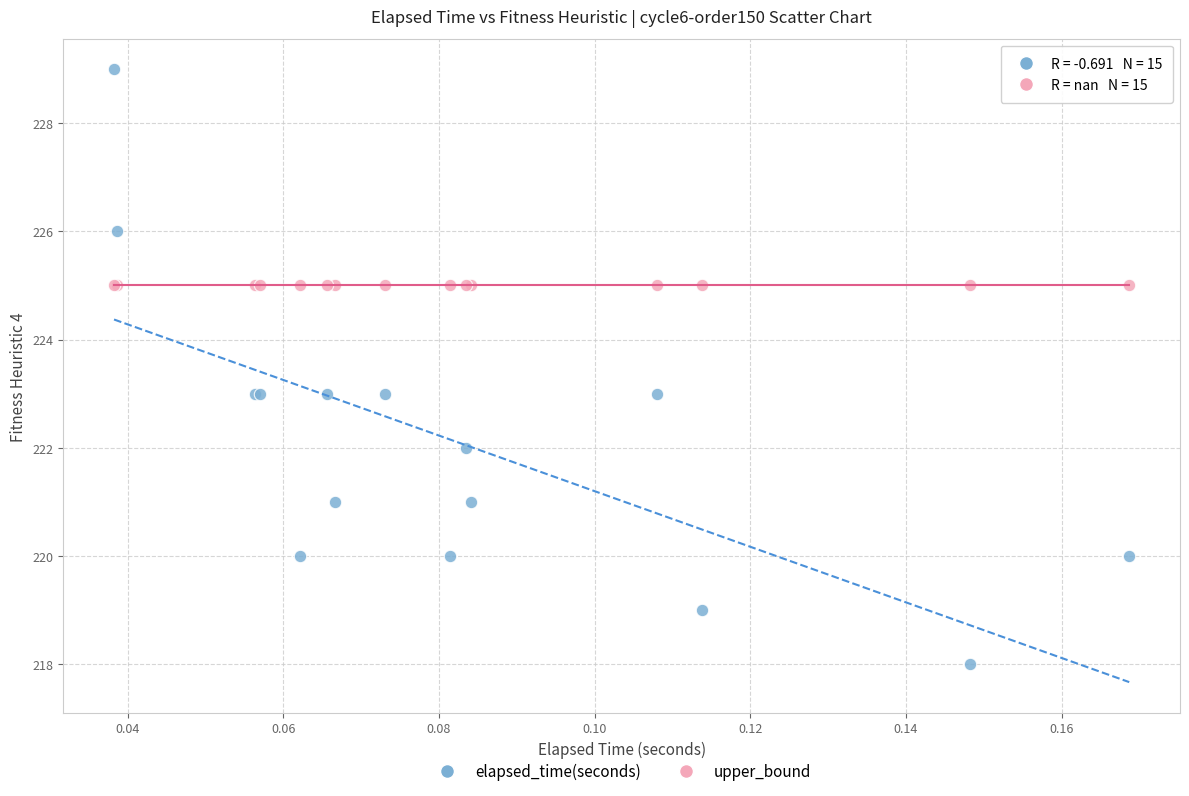

Which series reaches the minimum Y coordinate?

elapsed_time(seconds)